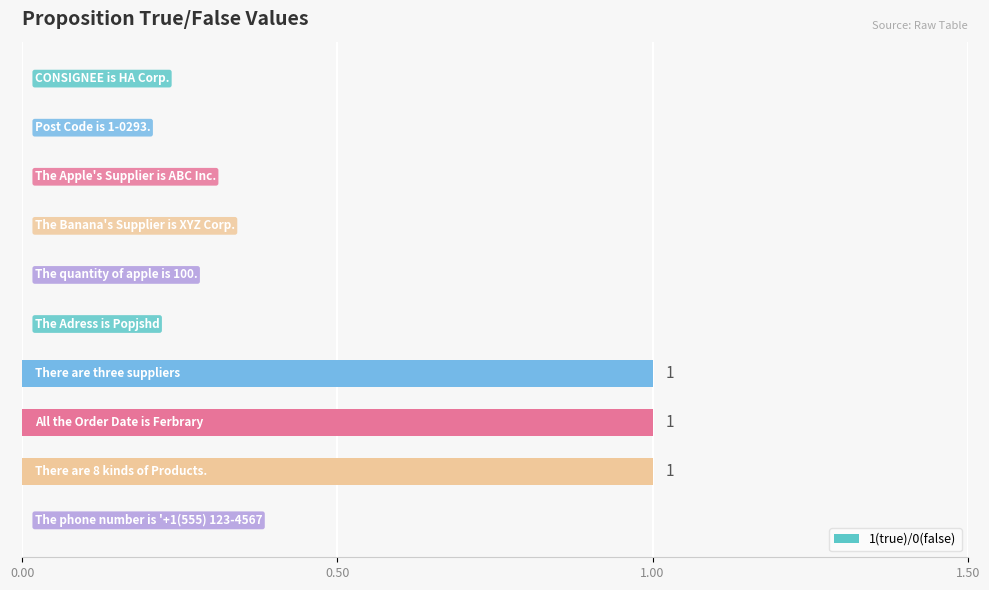

What is the sum of all values?

3